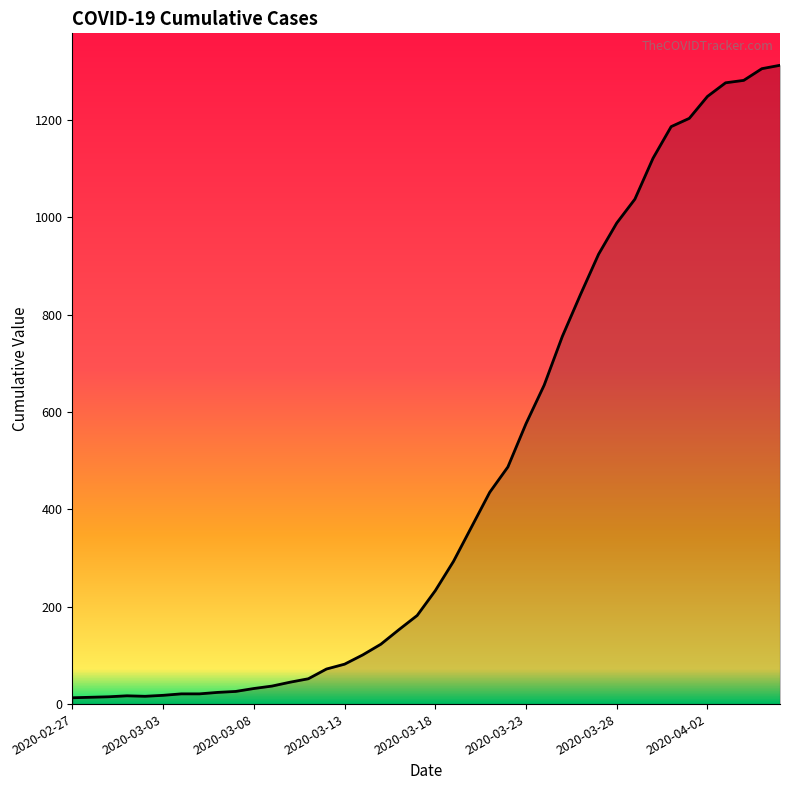

What is the maximum value shown in the chart?

1312